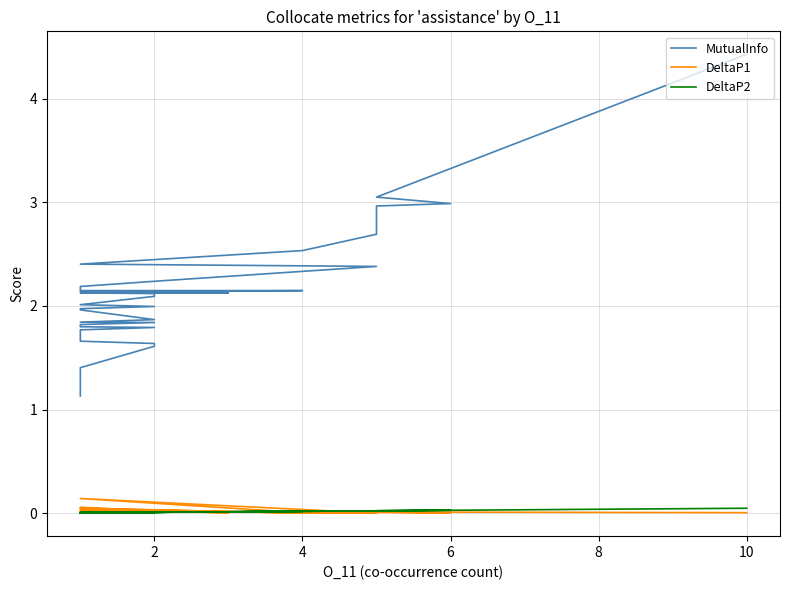

How many data points does each series have?

40